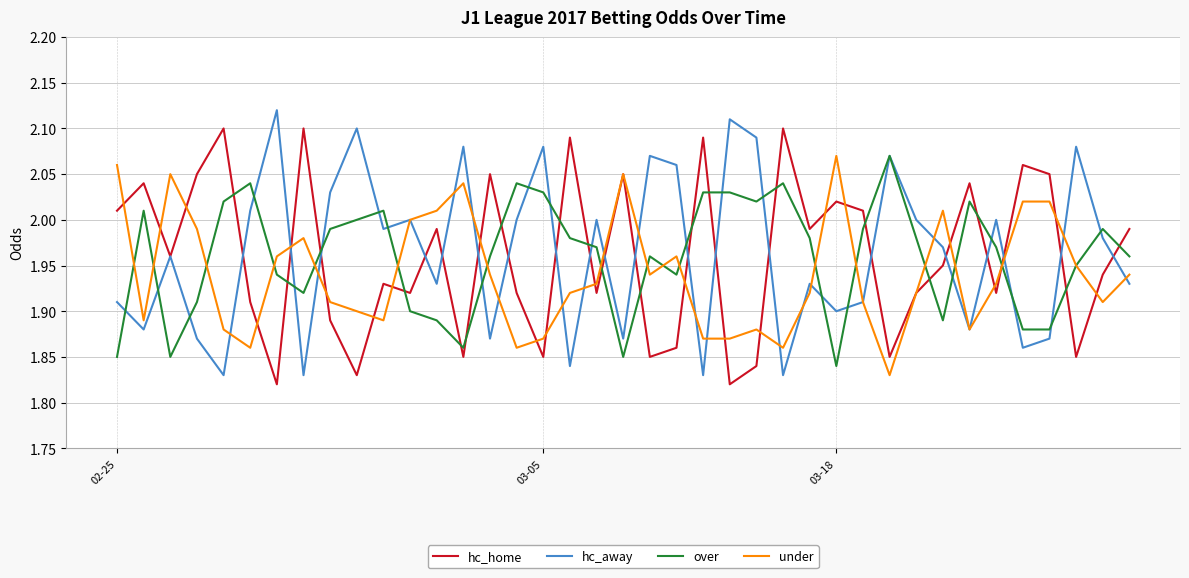

Which series ends up on top after the final intersection of hc_home and over?

hc_home